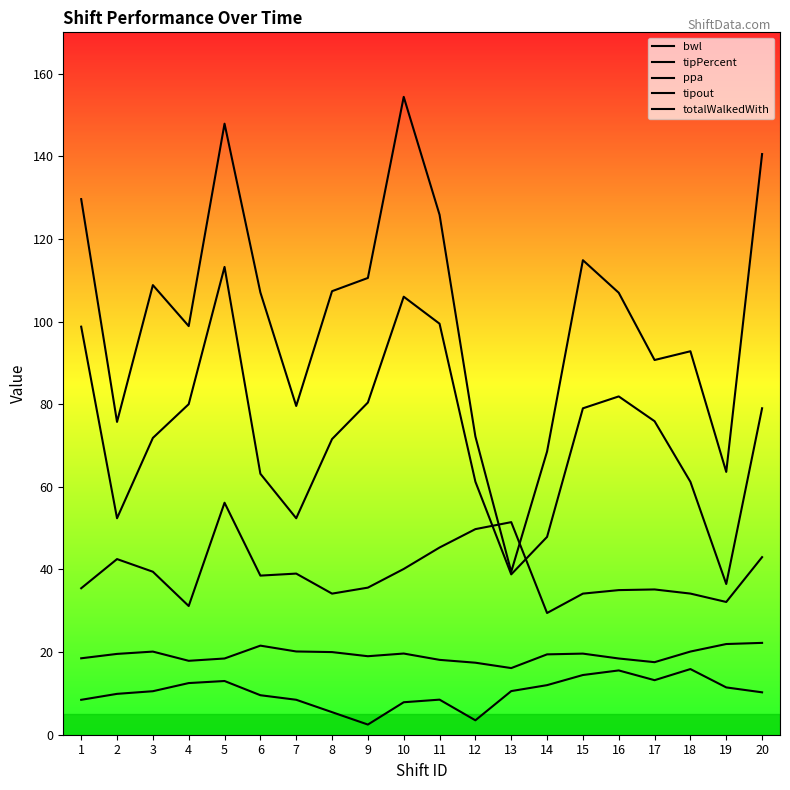

What is the value of the totalWalkedWith point at the 11th from the left?

125.8